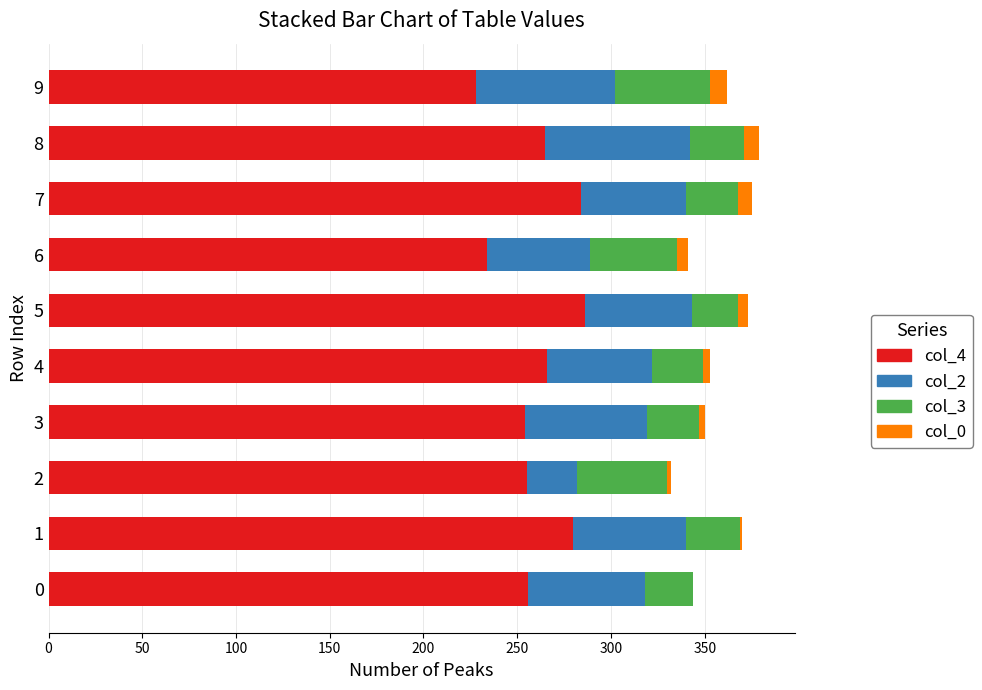

Which series has the widest spread of values?

col_4